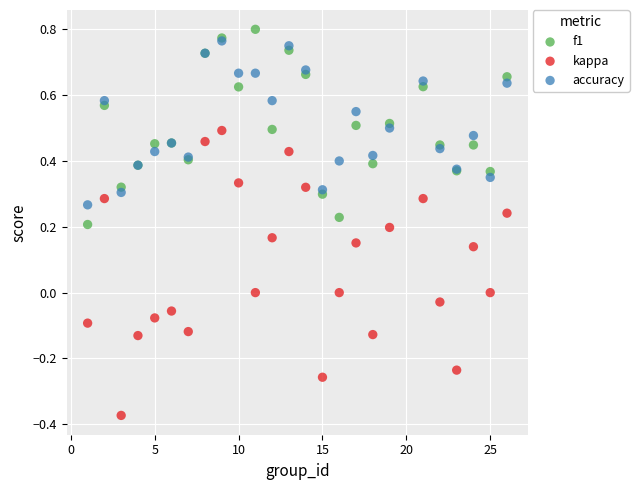

Which series has the largest Y range (max minus min)?

kappa